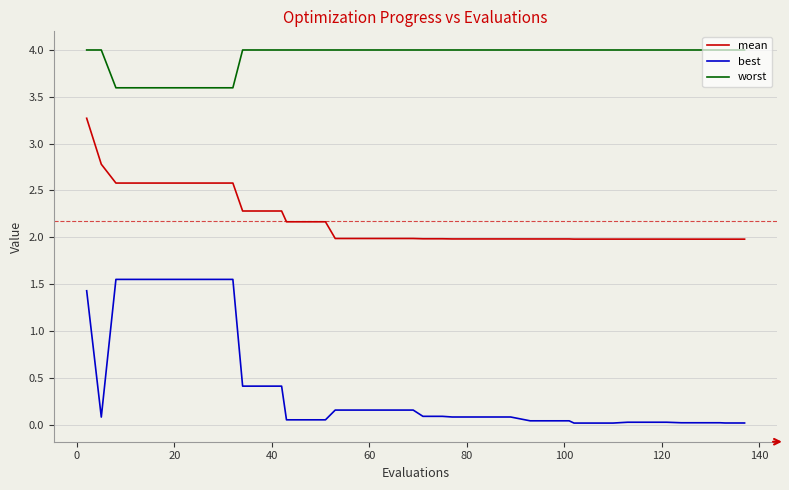

True or false: mean and worst intersect in this chart.

False